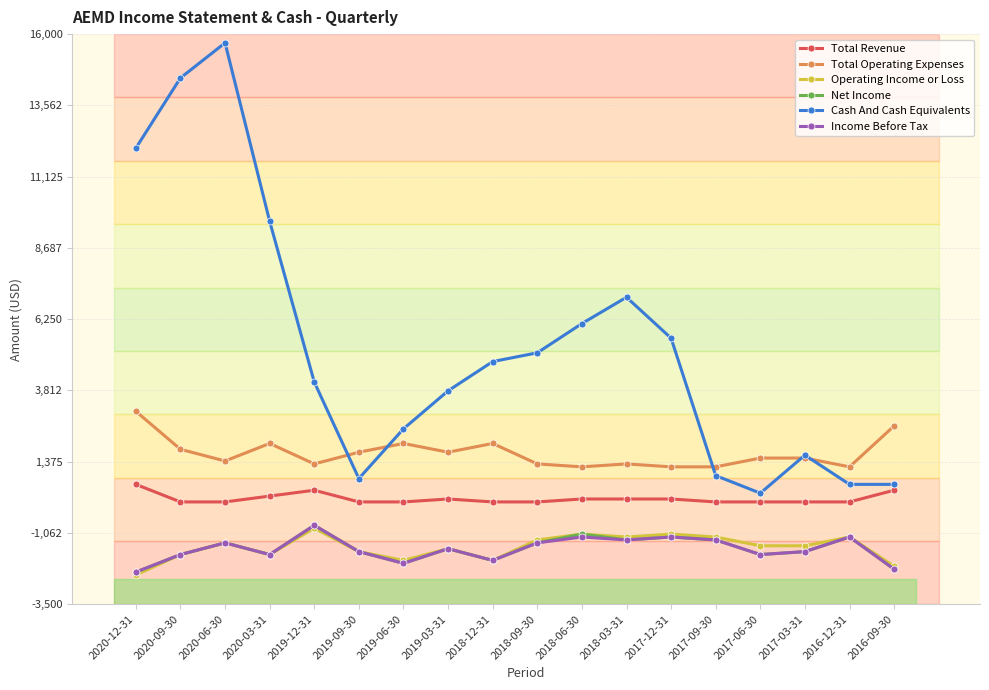

Which series has the largest total across all categories?

Cash And Cash Equivalents